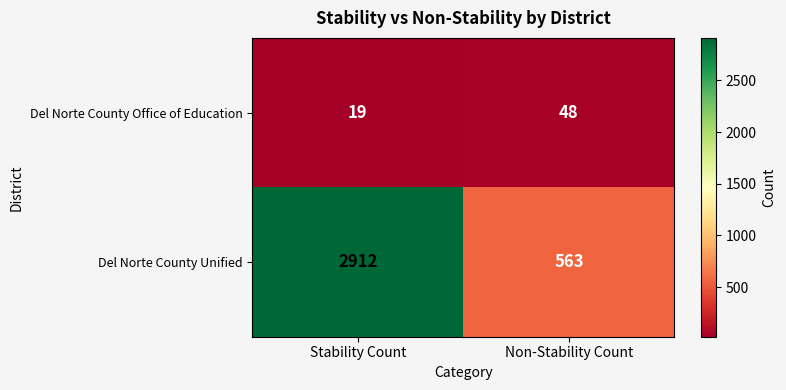

What is the difference between the highest and lowest values at Non-Stability Count?

515